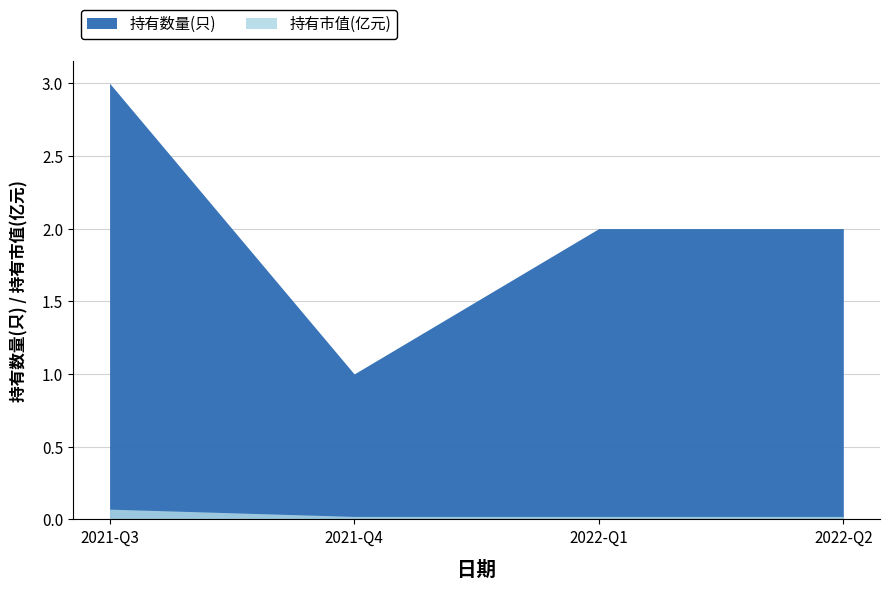

At how many categories does at least one series exceed 1?

3